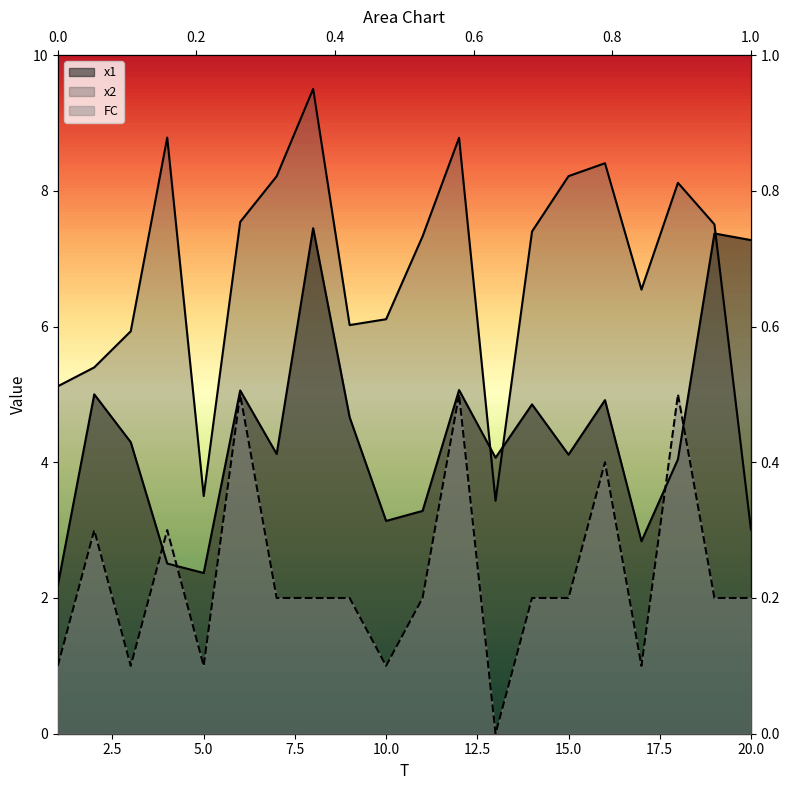

How many data points in x2 are less than 7?

9